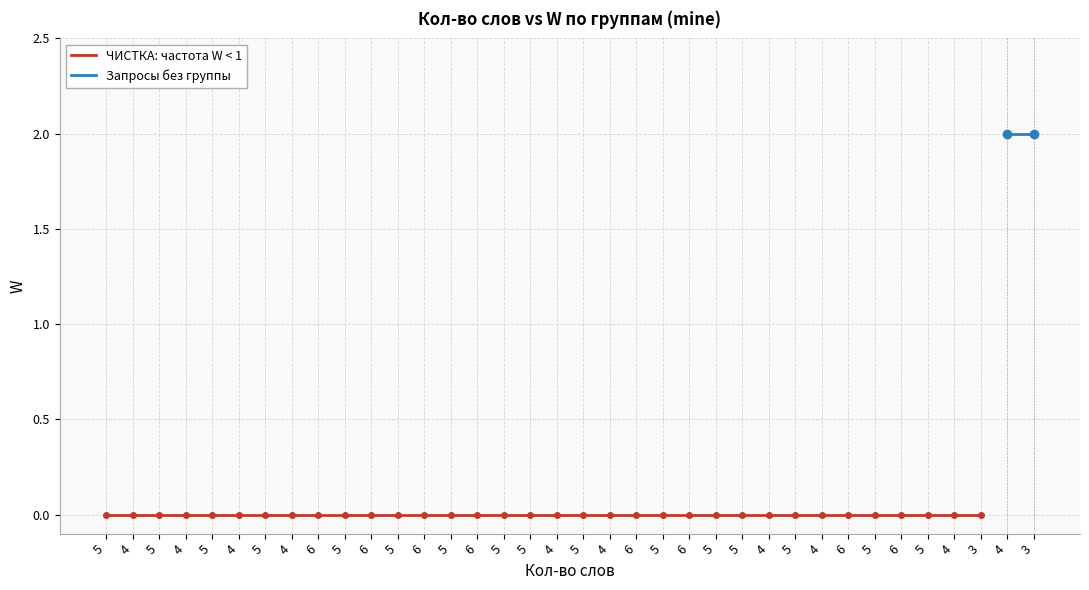

Does the chart display data point markers on the line(s)?

Yes